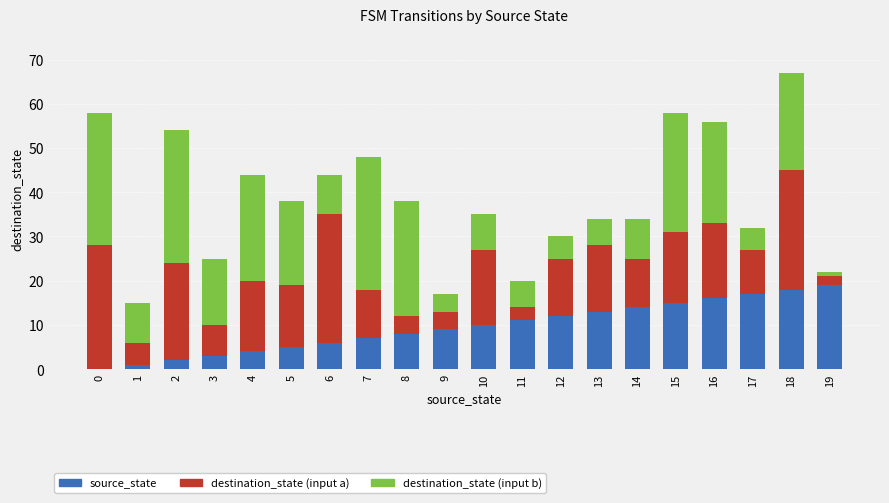

At which category is the sum across all series the highest?

18